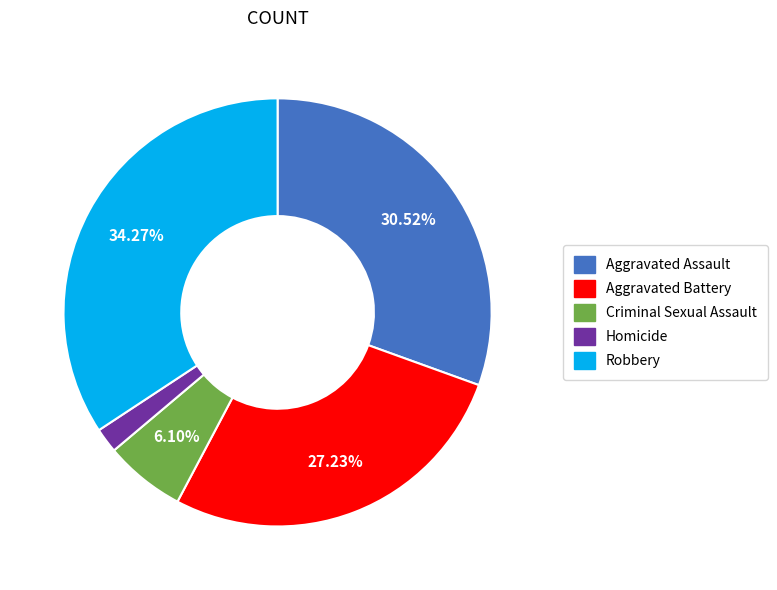

Between Homicide and Aggravated Battery, which is larger?

Aggravated Battery